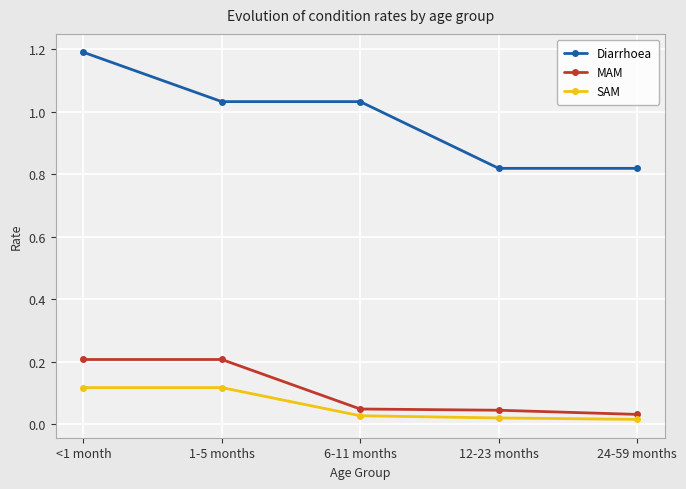

At how many categories does at least one series exceed 0?

5